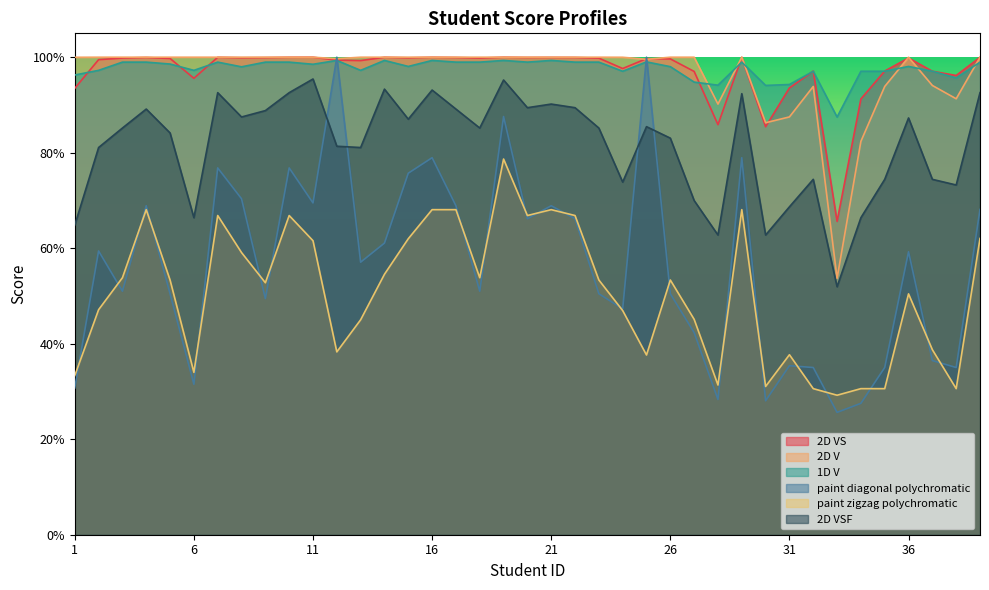

Which label corresponds to the smallest value in the chart?

33